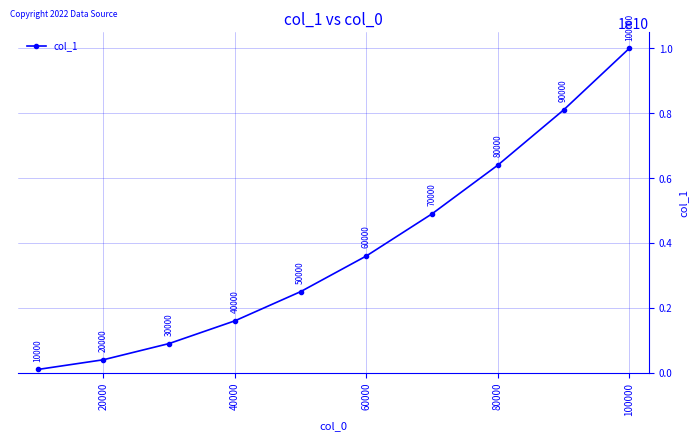

What is the value of the 7th point from the left?

4899891540